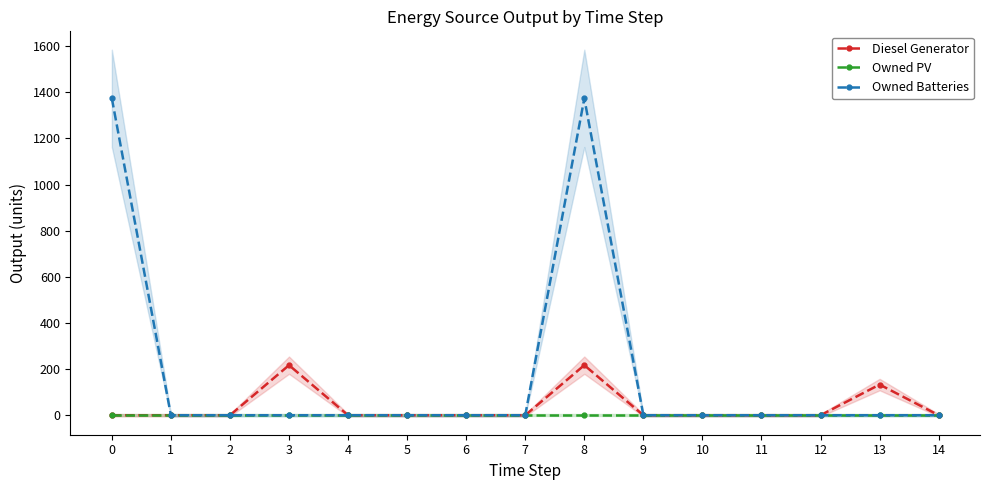

What is the highest value of the Owned Batteries series?

1374